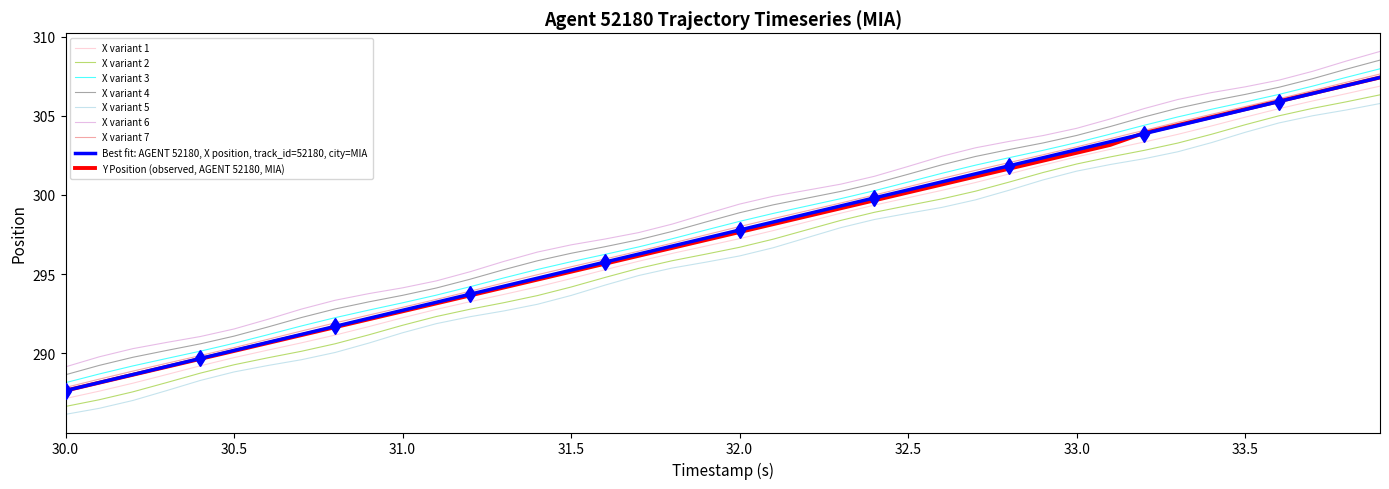

What is the maximum value for Y Position?

307.4